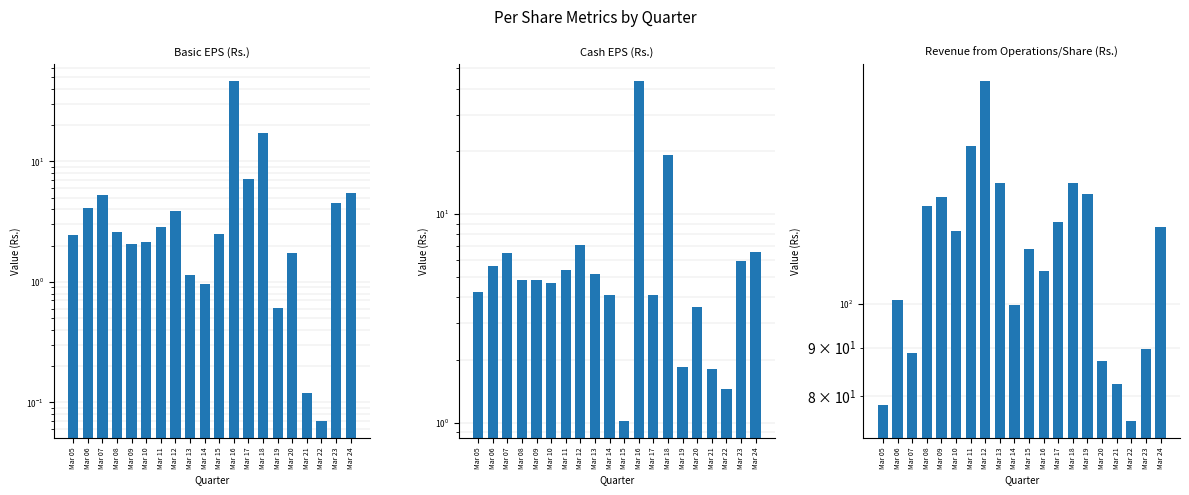

What are all the series names shown in the legend?

Basic EPS (Rs.), Cash EPS (Rs.), Revenue from Operations/Share (Rs.)